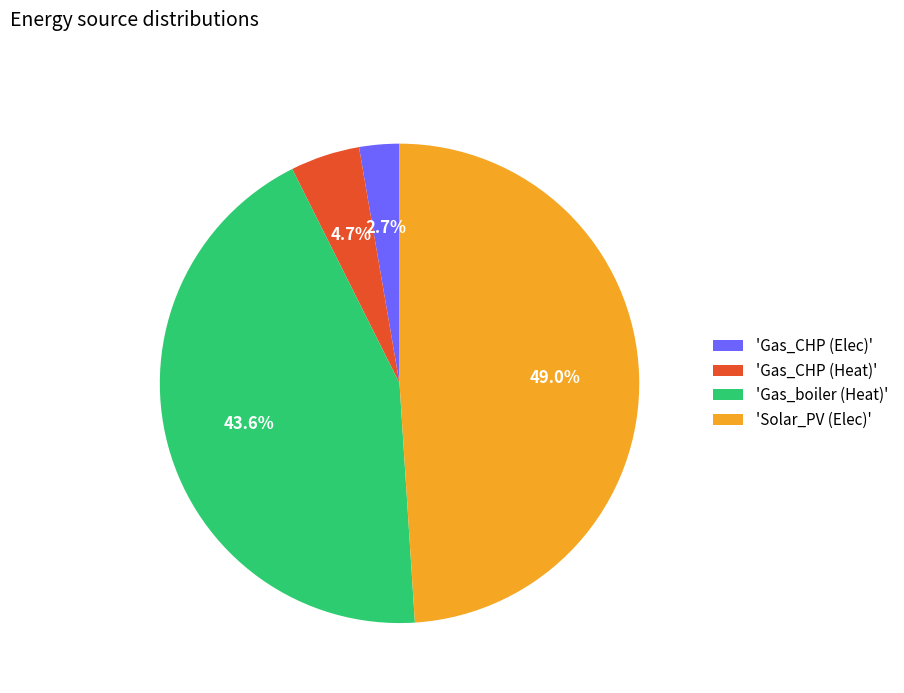

Is there any slice that represents more than half of the pie?

No